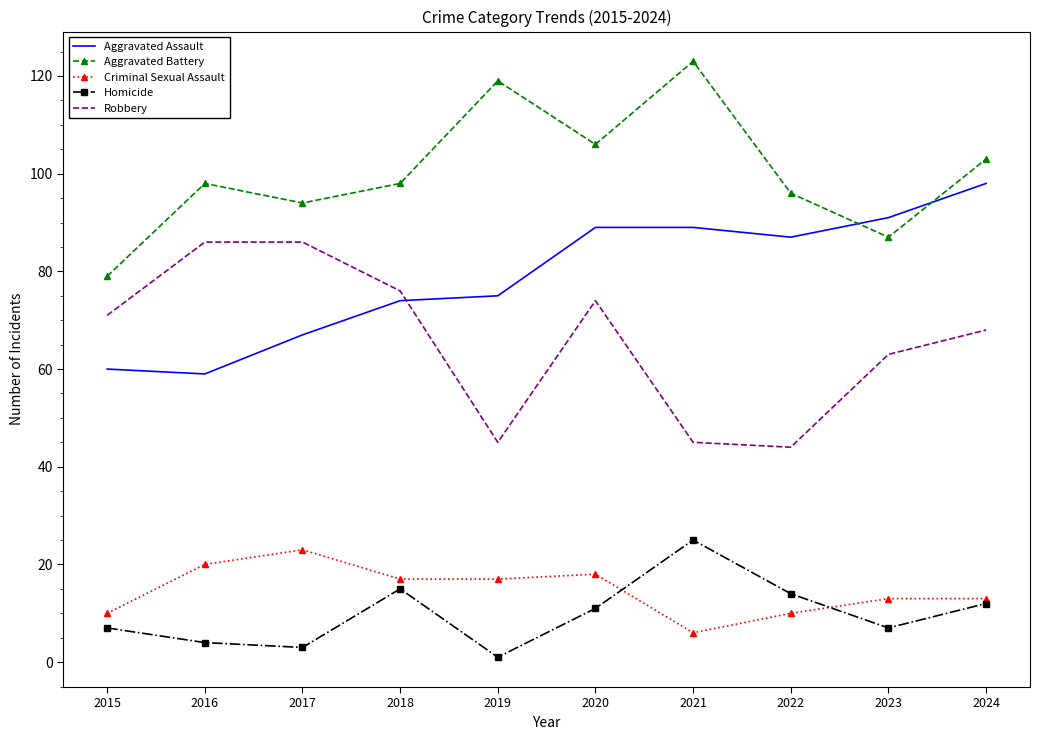

What are all the series names shown in the legend?

Aggravated Assault, Aggravated Battery, Criminal Sexual Assault, Homicide, Robbery